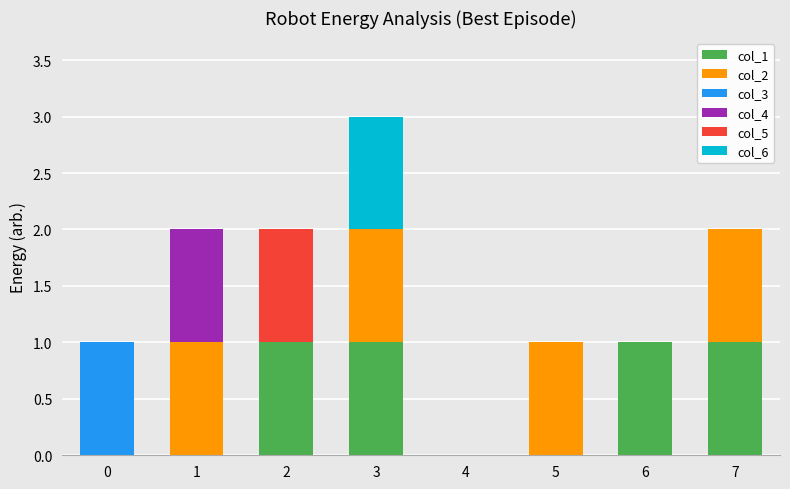

The col_1 series shows 1 at 4. True or false?

False